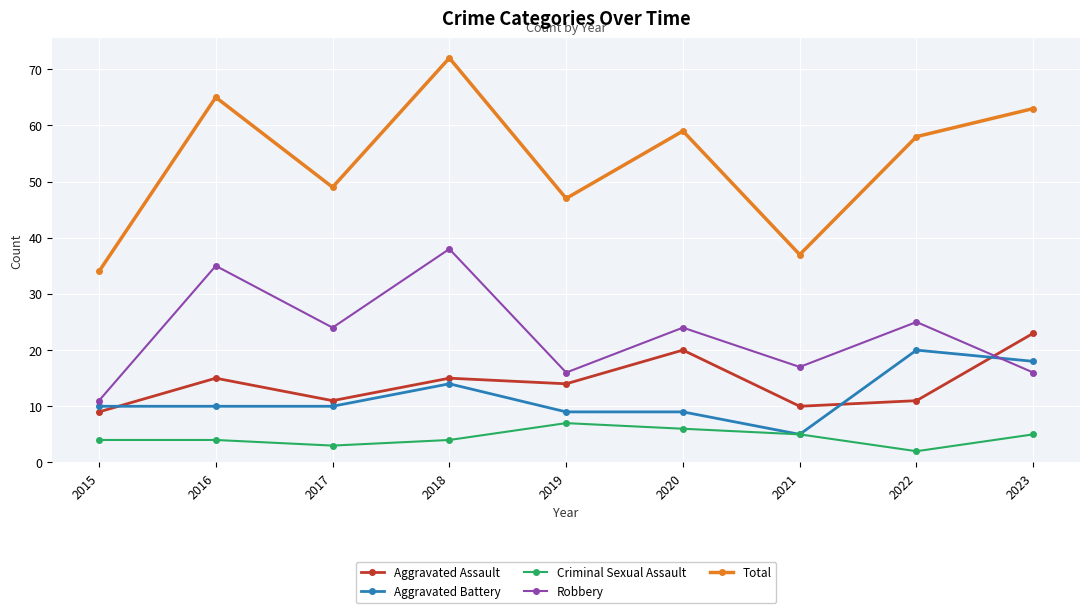

List the series in order of their peak value, lowest first.

Criminal Sexual Assault, Aggravated Battery, Aggravated Assault, Robbery, Total